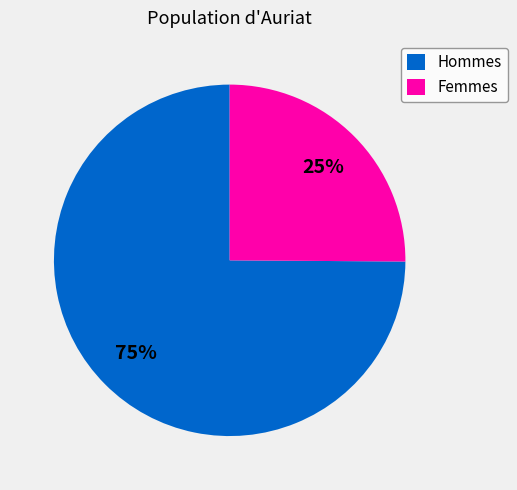

Between Hommes and Femmes, which is larger?

Hommes